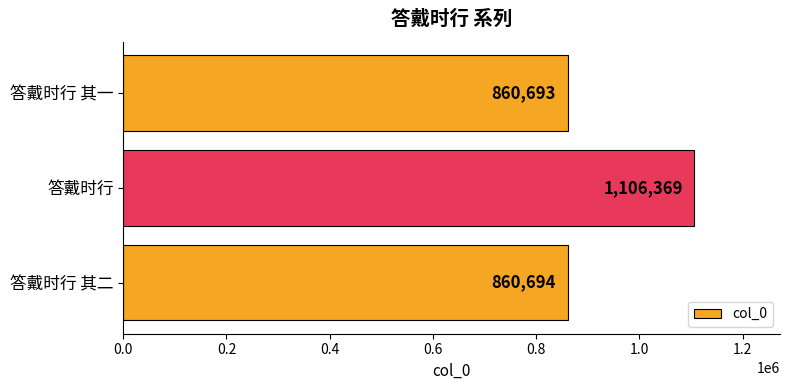

How many data points does each series have?

3